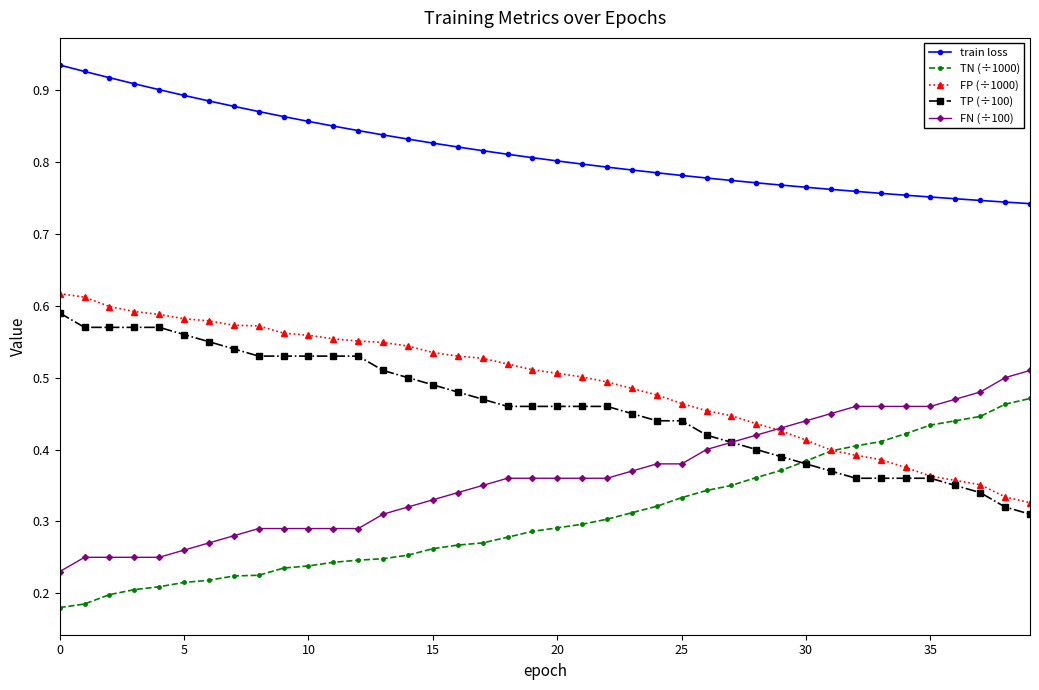

At how many categories does at least one series exceed 0?

40